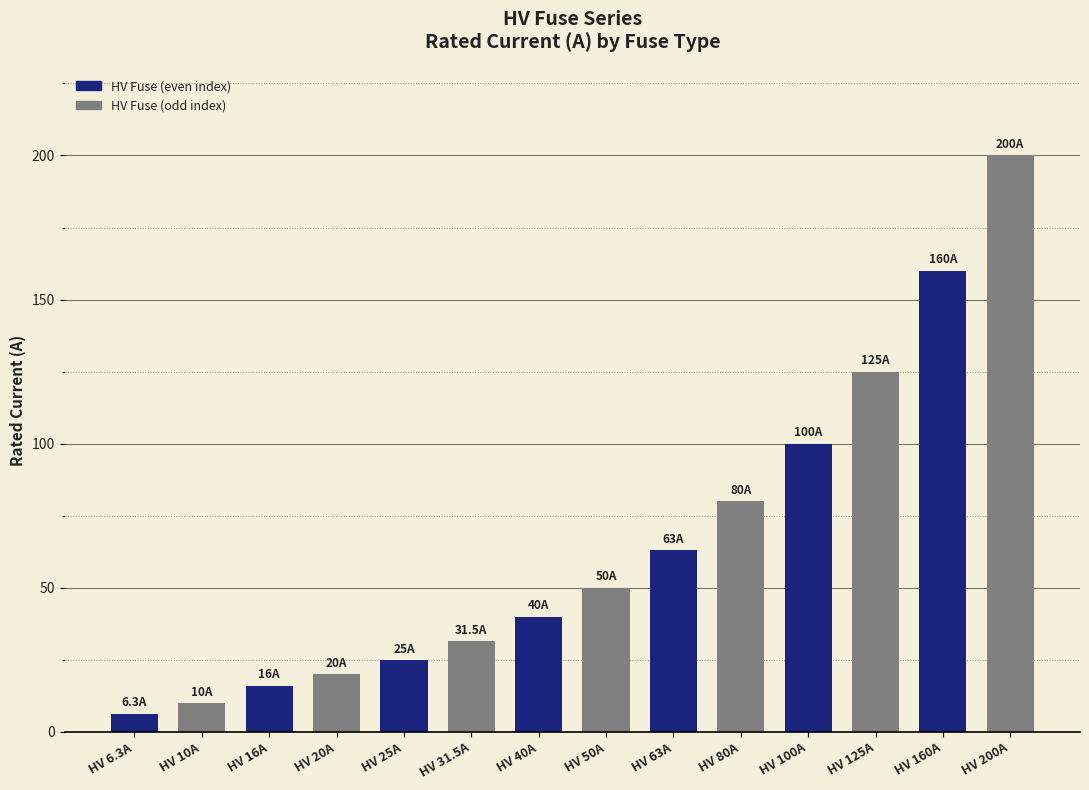

List the labels in order of value, largest first.

HV 200A, HV 160A, HV 125A, HV 100A, HV 80A, HV 63A, HV 50A, HV 40A, HV 31.5A, HV 25A, HV 20A, HV 16A, HV 10A, HV 6.3A